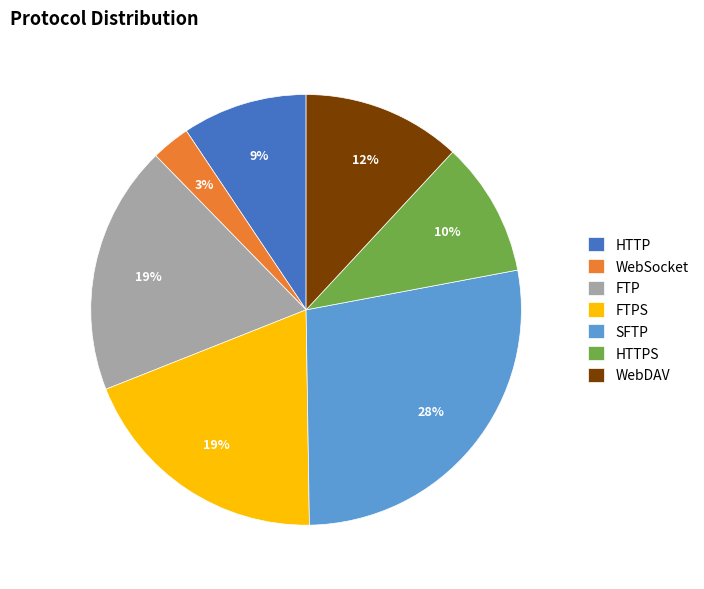

To the nearest percent, what is the combined percentage of SFTP and HTTP?

37%